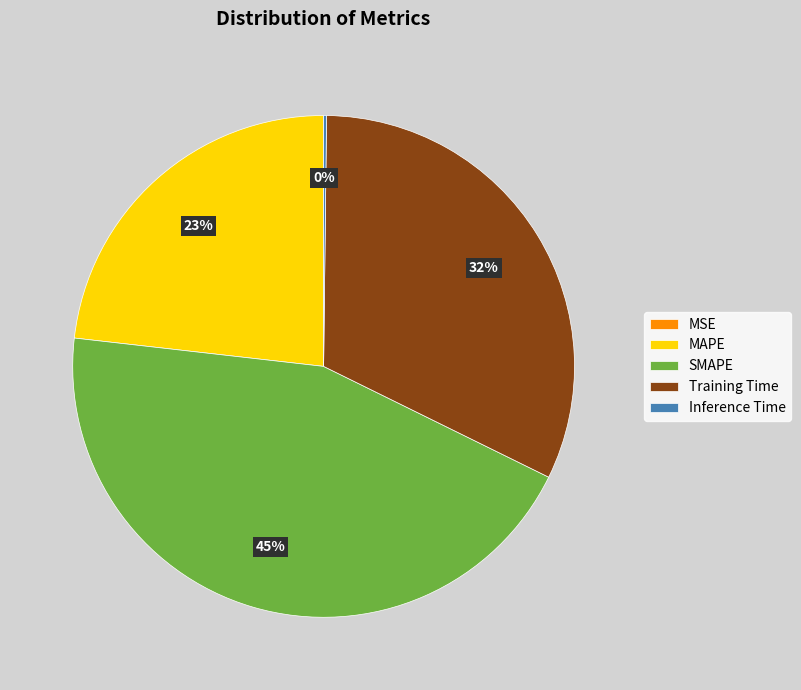

To the nearest percent, what is the average slice percentage?

20%